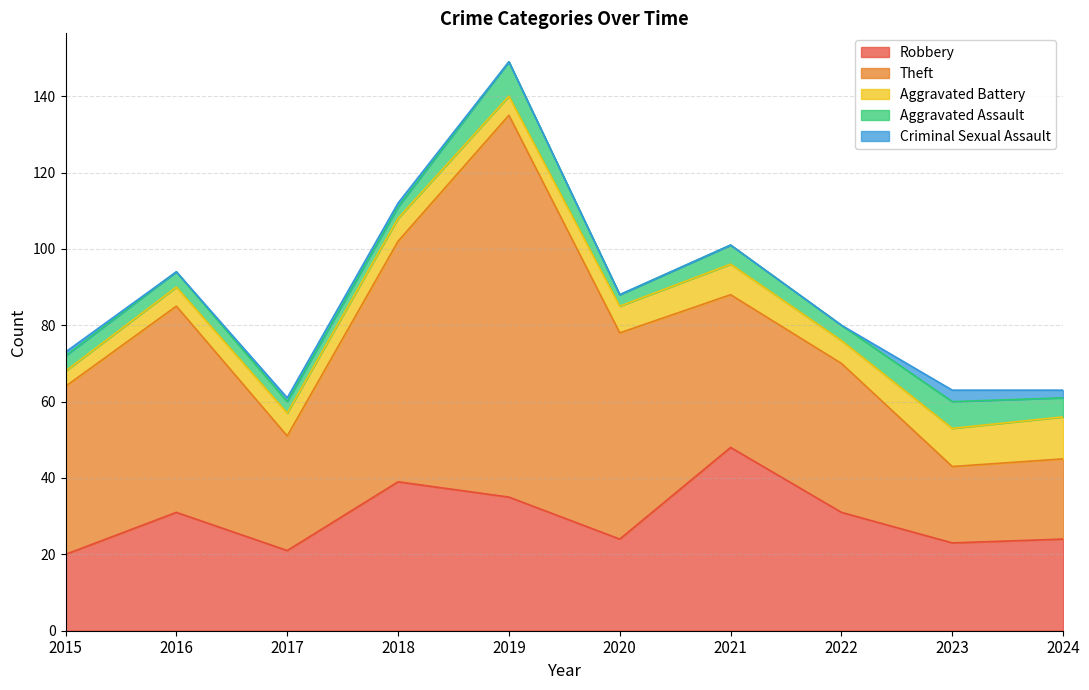

Rank the series at 2018 from highest to lowest value.

Theft, Robbery, Aggravated Battery, Aggravated Assault, Criminal Sexual Assault